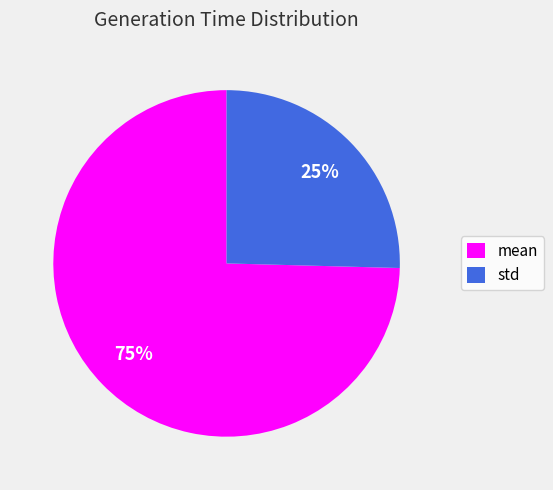

How many segments does this pie chart have?

2